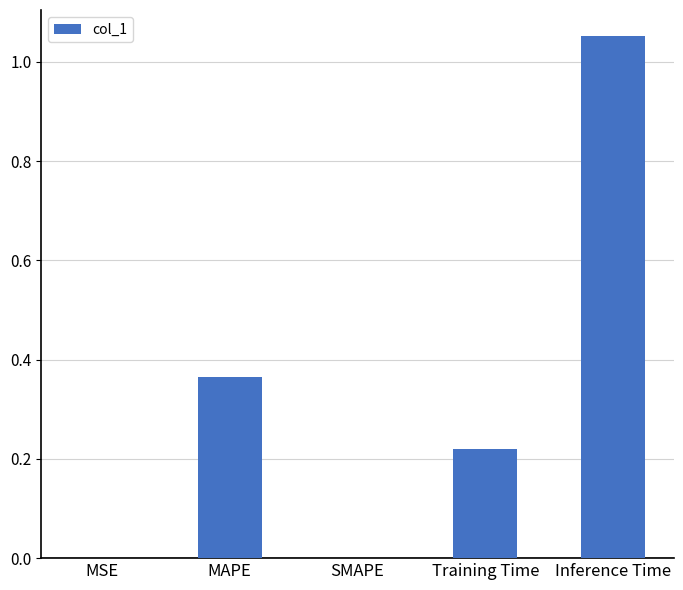

How many categories are shown in the chart?

5